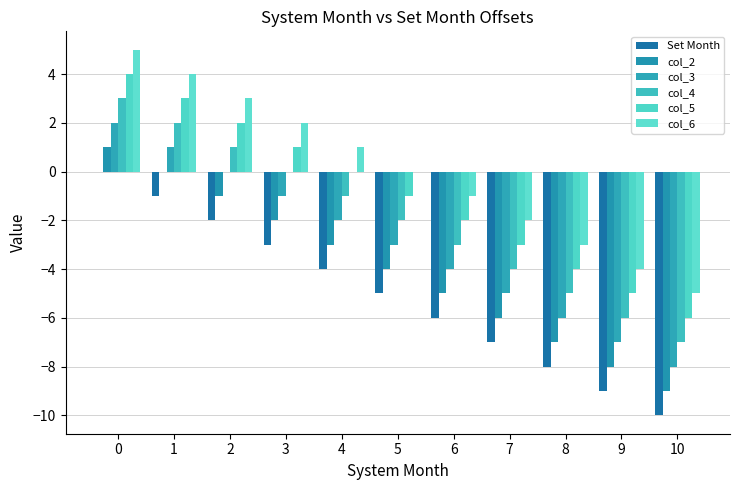

Which series has the widest spread of values?

Set Month